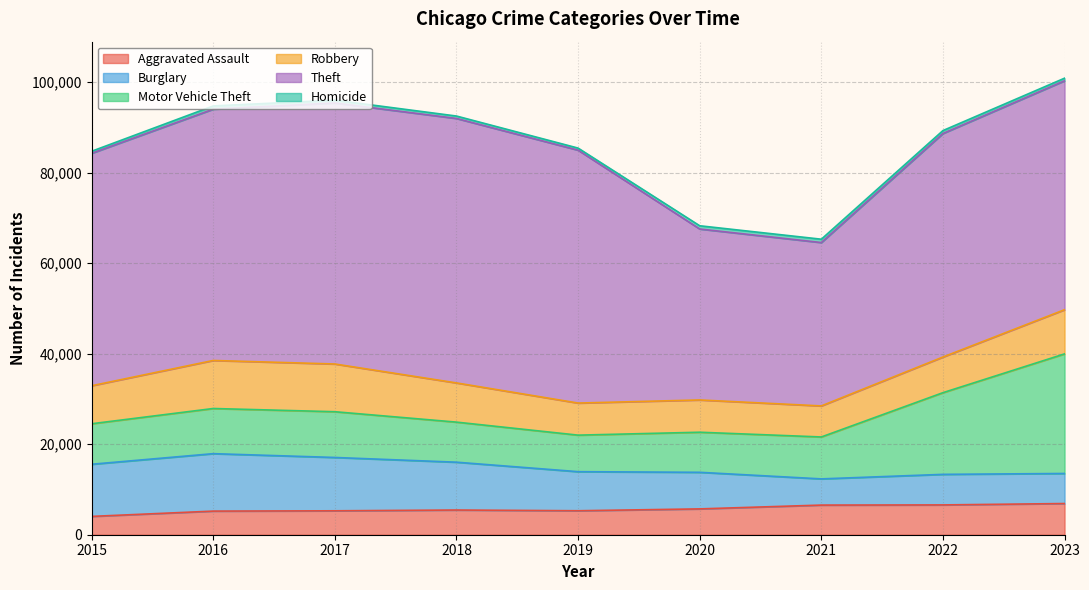

At which label is Aggravated Assault closest to 5469?

2018